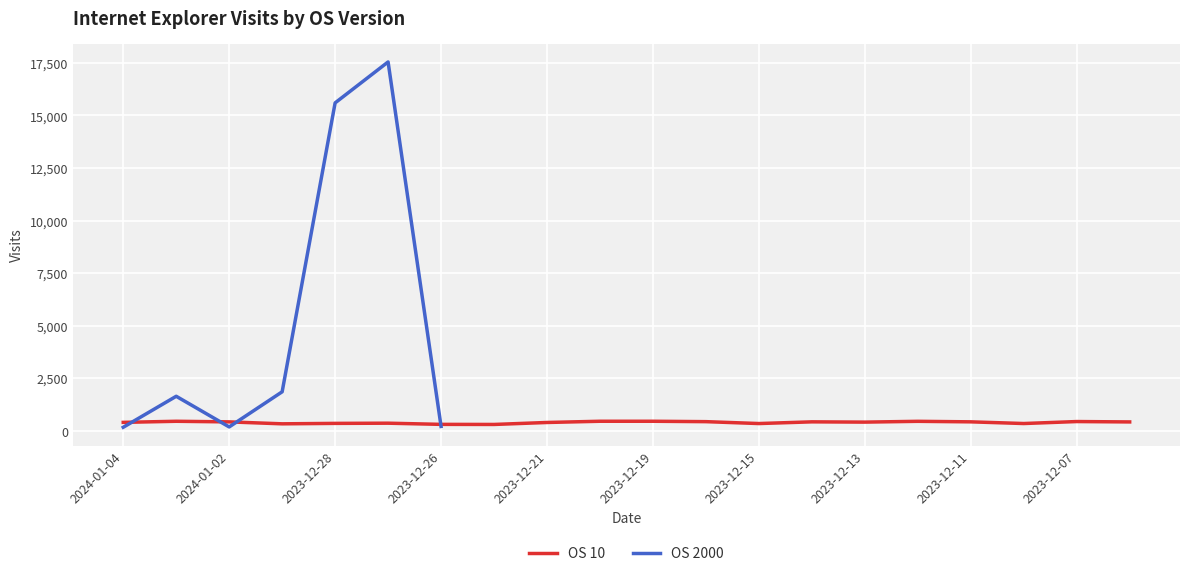

In OS 10, how many points are lower than both neighbors (excluding endpoints)?

5